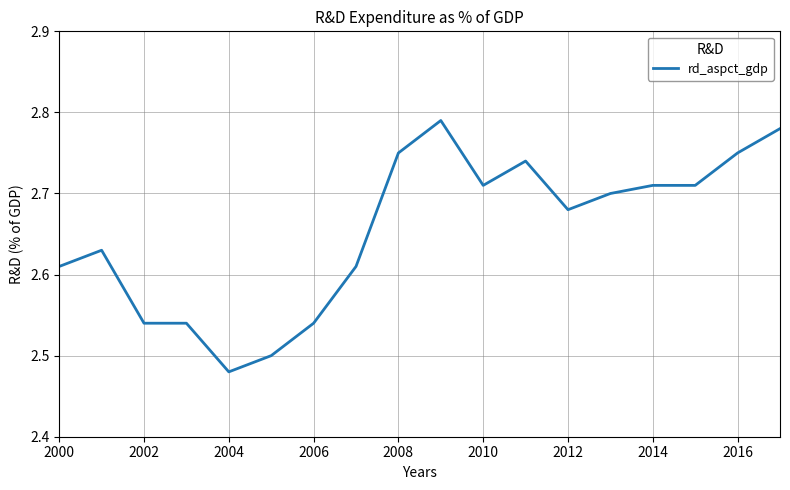

How many lines are shown in the chart?

1